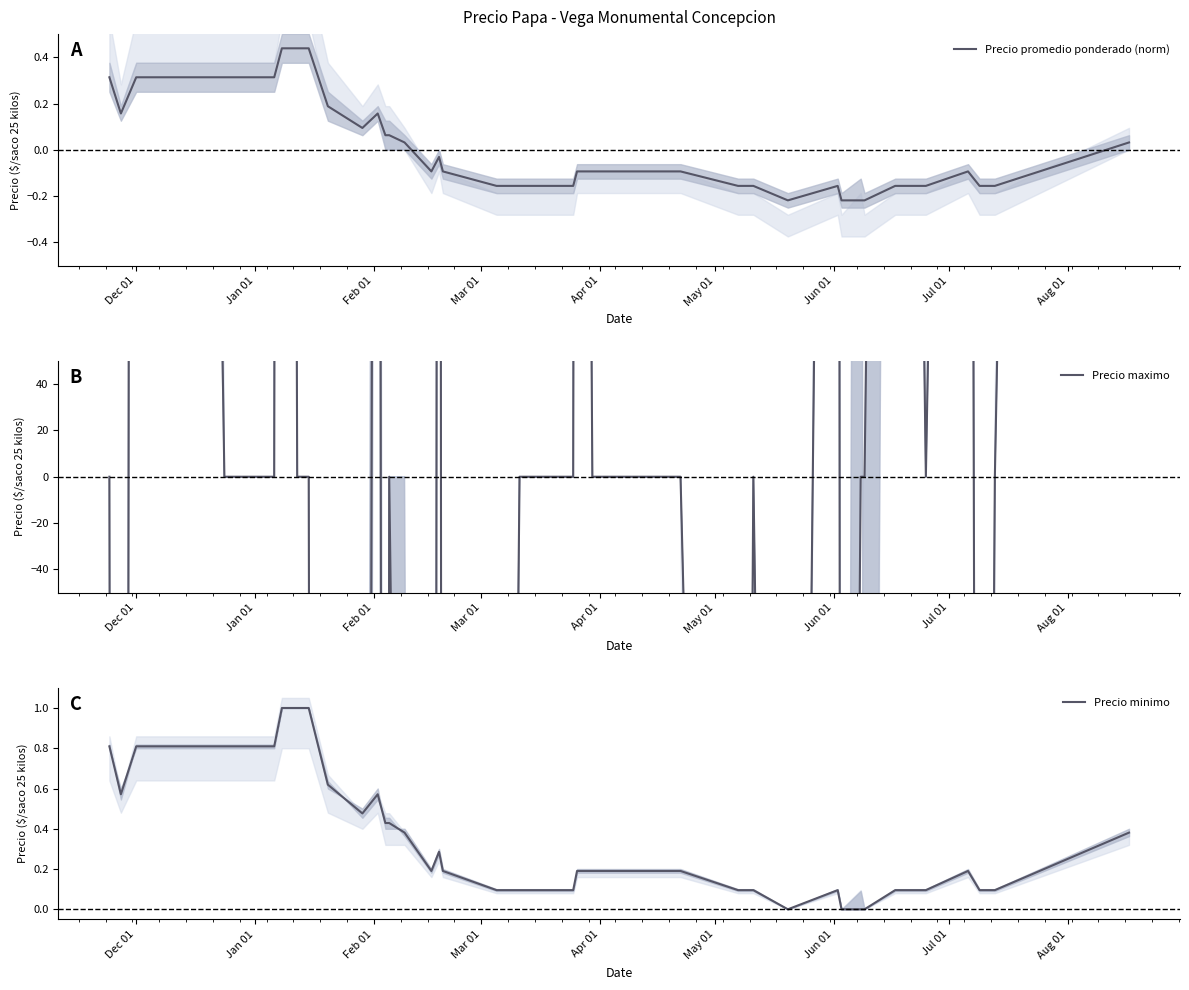

True or false: Precio promedio ponderado (norm) has a value of -0.0 at 15.

False